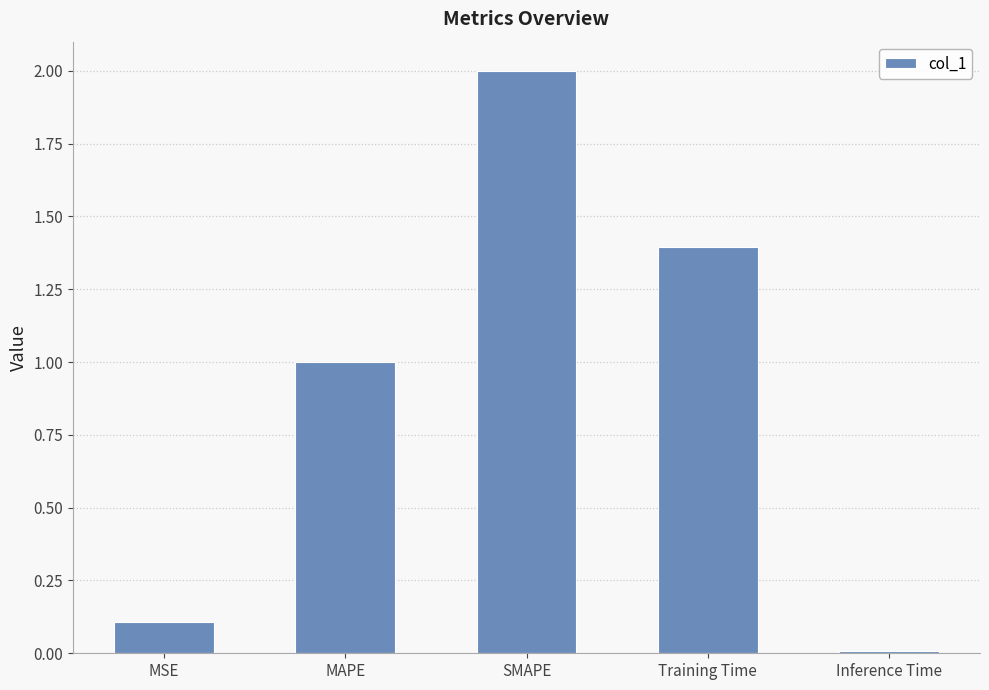

What is the sum of the values at MSE and MAPE?

1.1